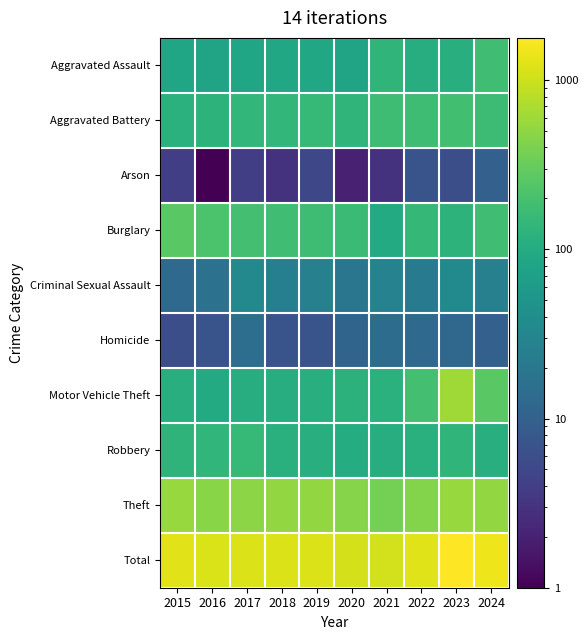

How many data points does each series have?

10